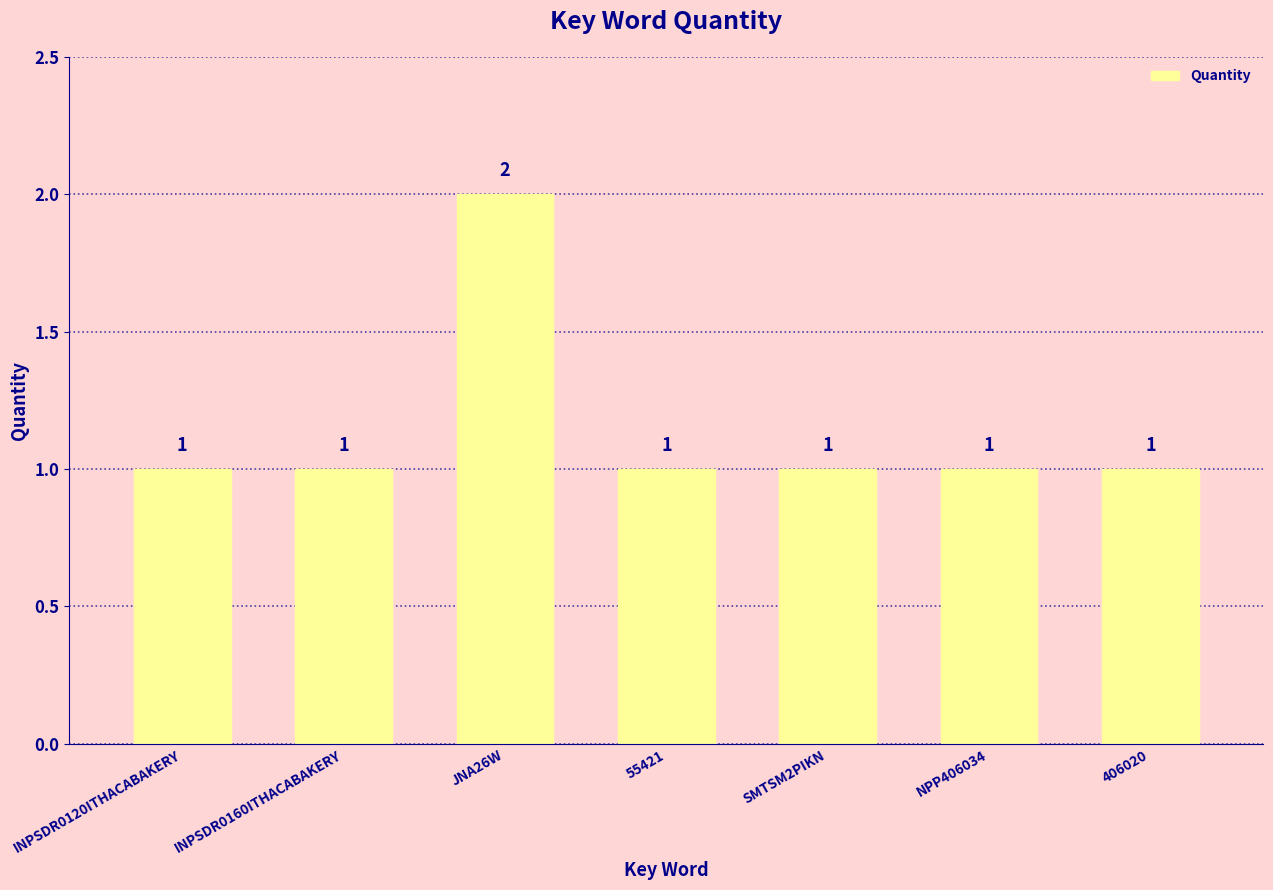

What is the label of the 7th bar from the right?

INPSDR0120ITHACABAKERY